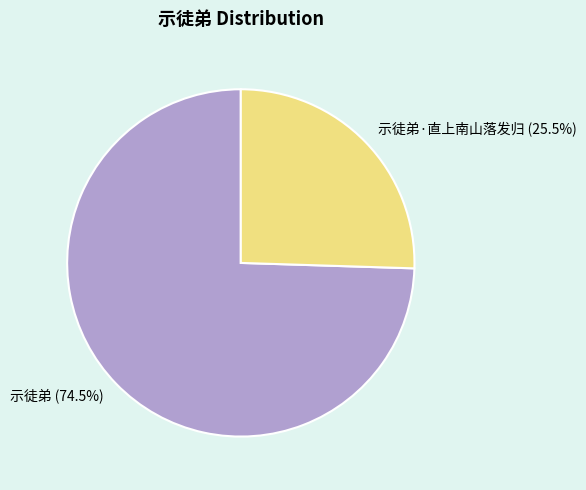

To the nearest percent, what is the difference between the largest and smallest slice percentages?

49%